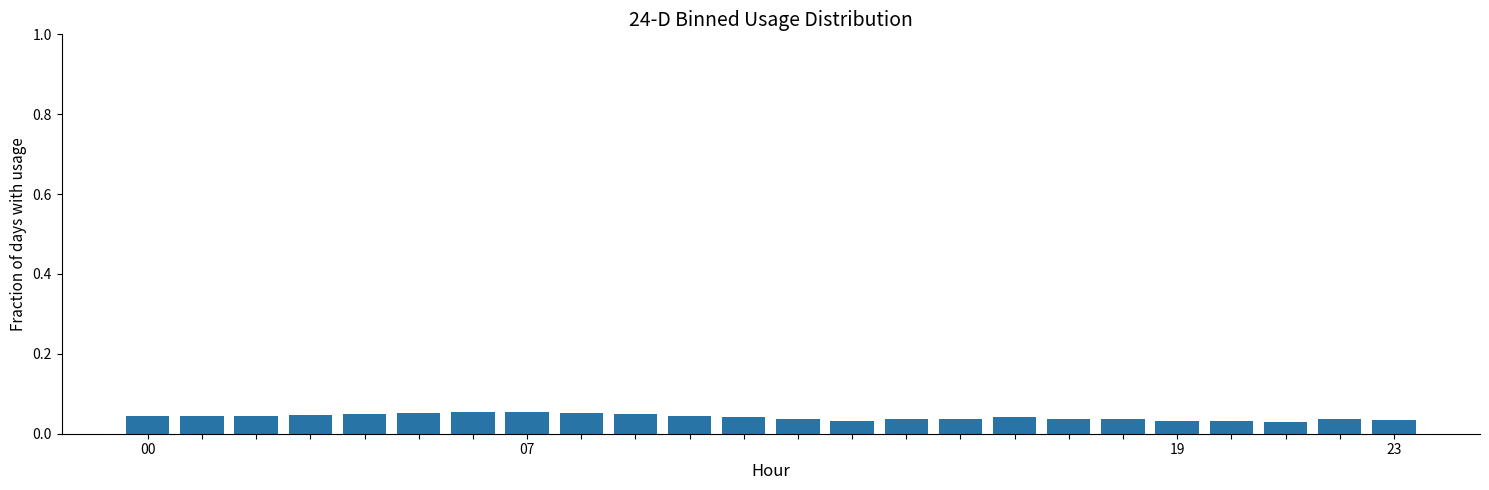

How many values are between 0 and 1?

24